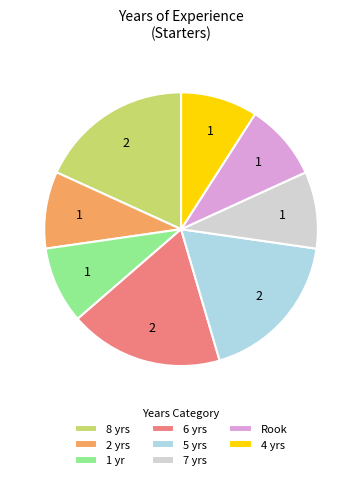

Does Rook represent more than half of the total?

No